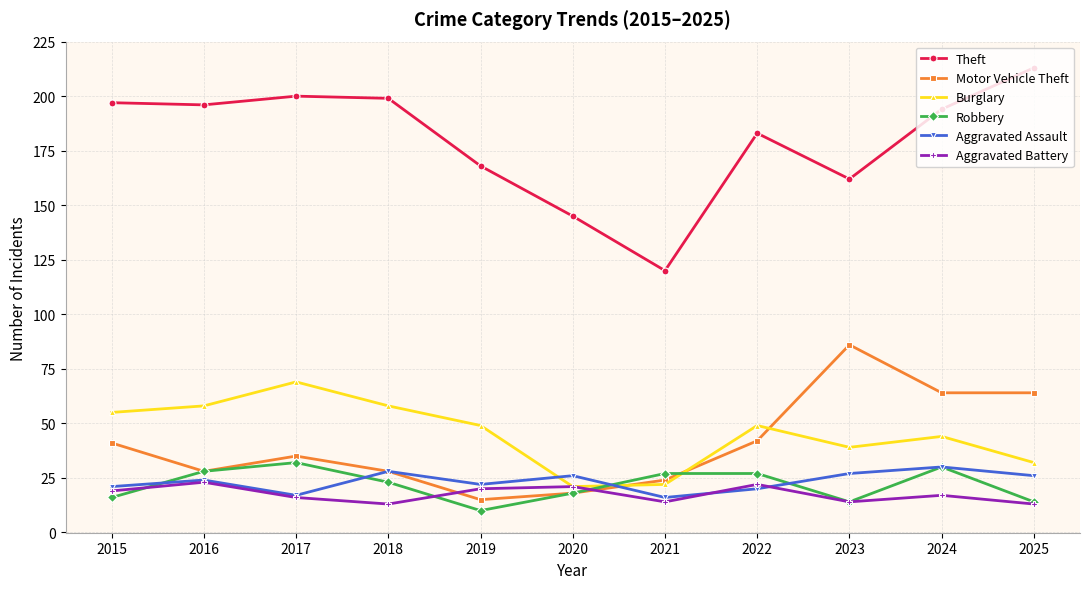

In Burglary, how many points are lower than both neighbors (excluding endpoints)?

2